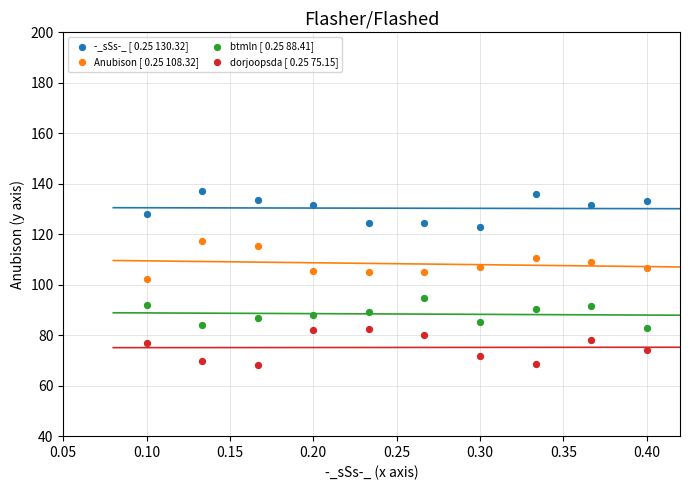

Which series contains the lowest Y value?

dorjoopsda [ 0.25 75.15]